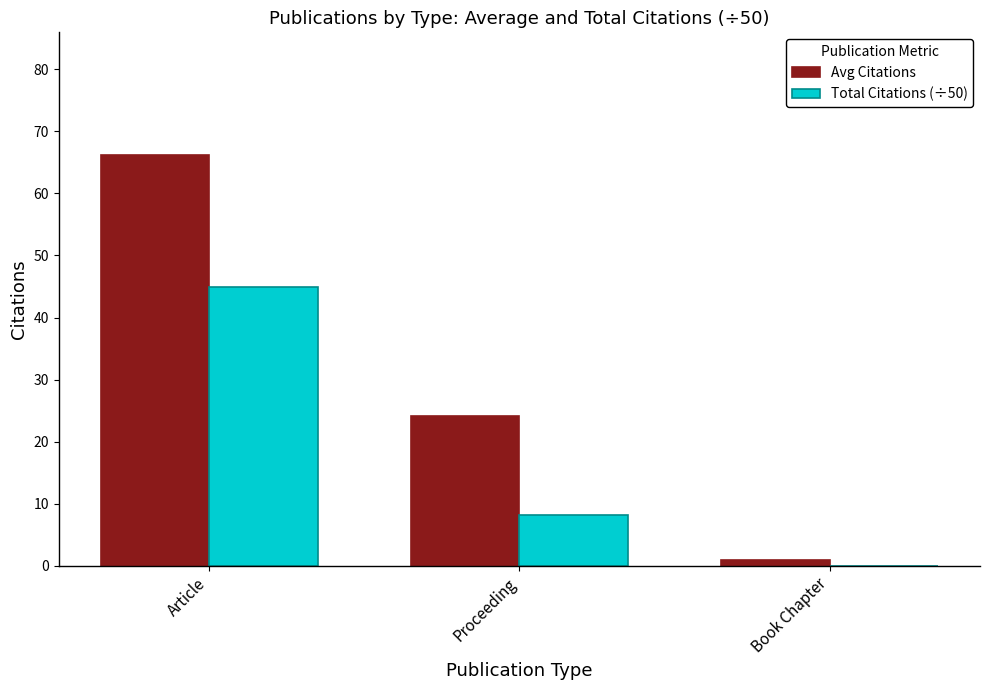

What is the maximum value for Avg Citations?

66.1